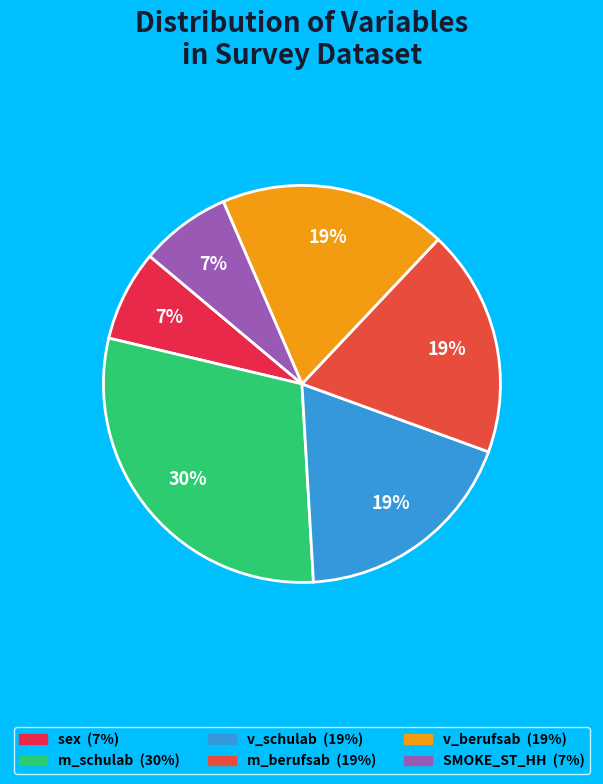

True or false: m_berufsab accounts for 19% of the total.

True